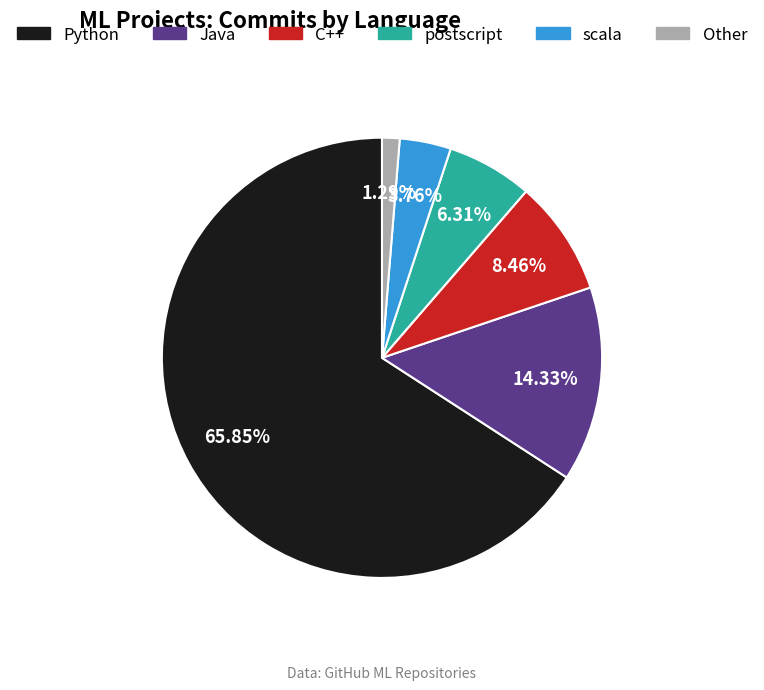

Does any single category account for the majority?

Yes